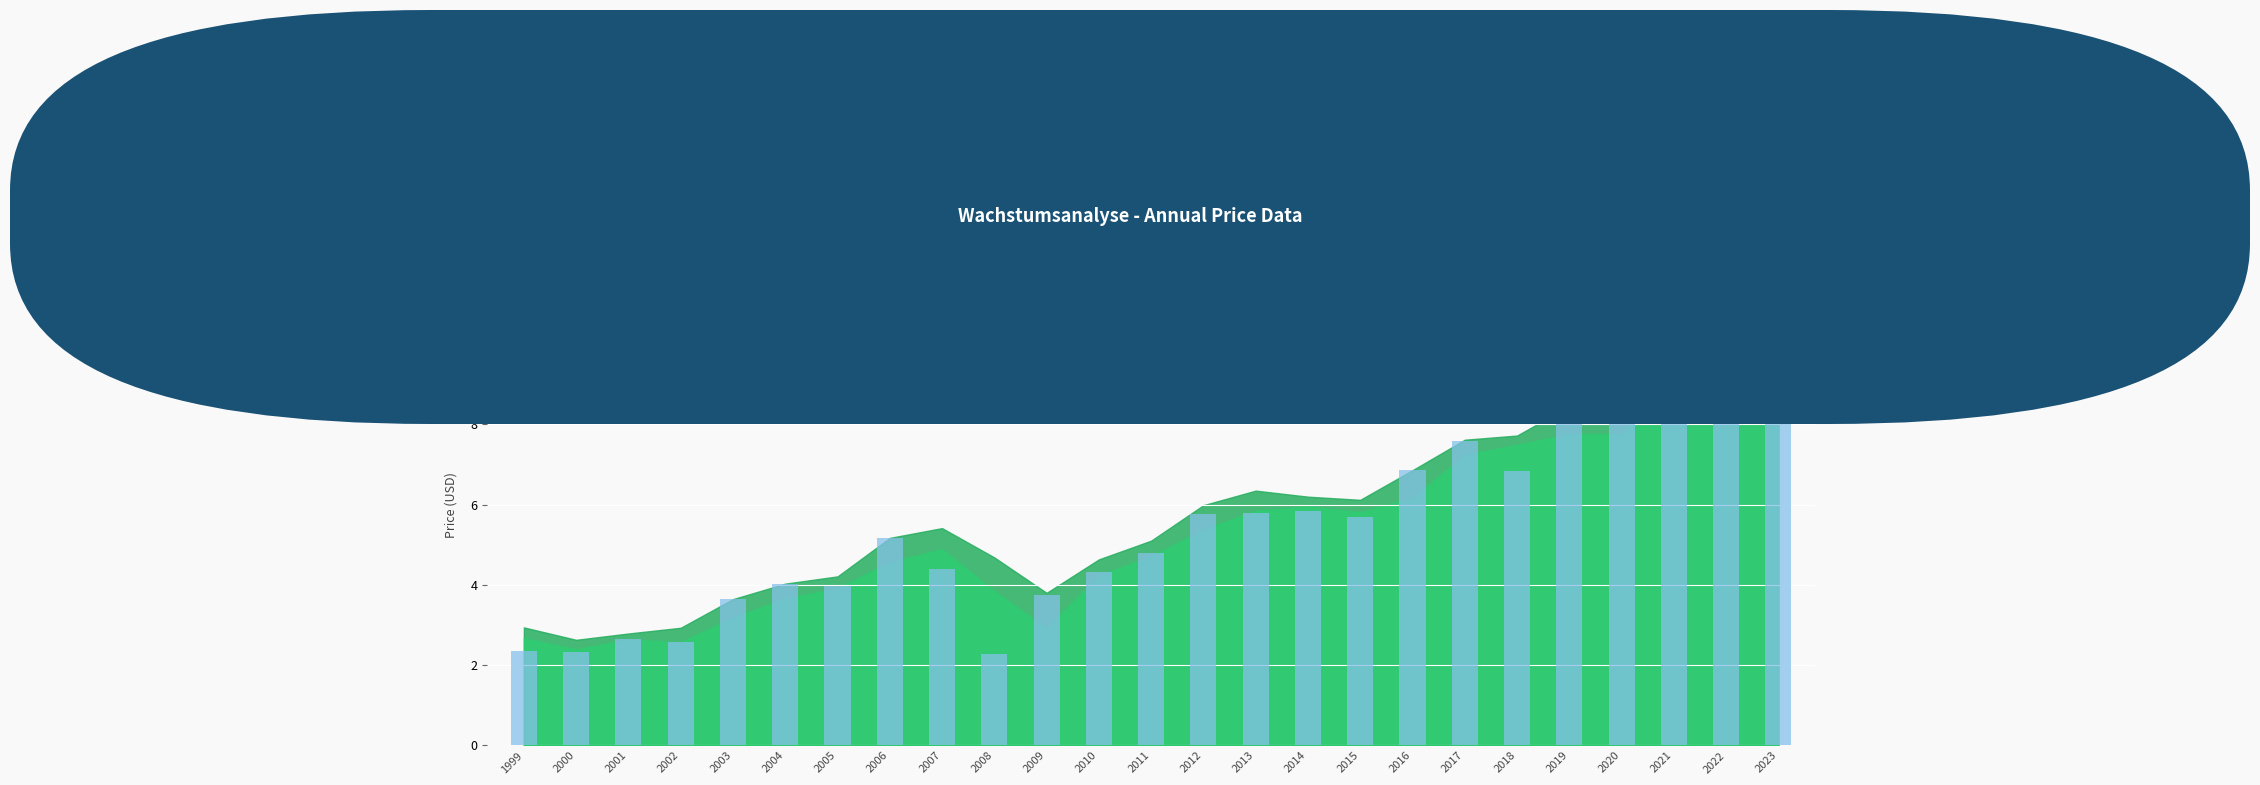

Does the chart contain any negative values?

No